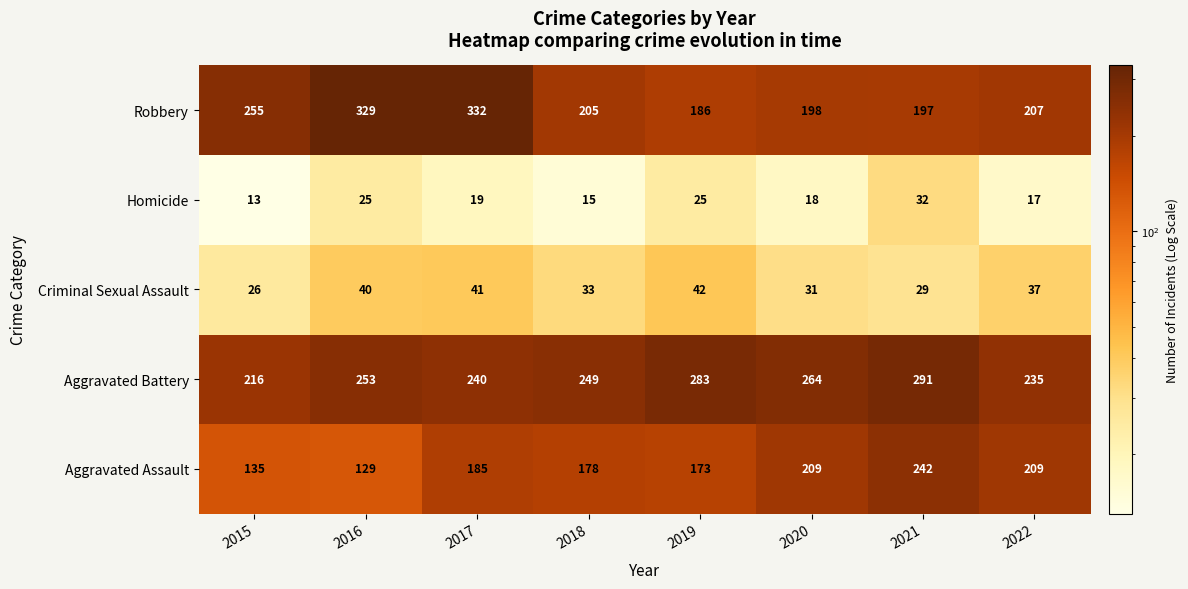

At how many categories does at least one series exceed 307?

2